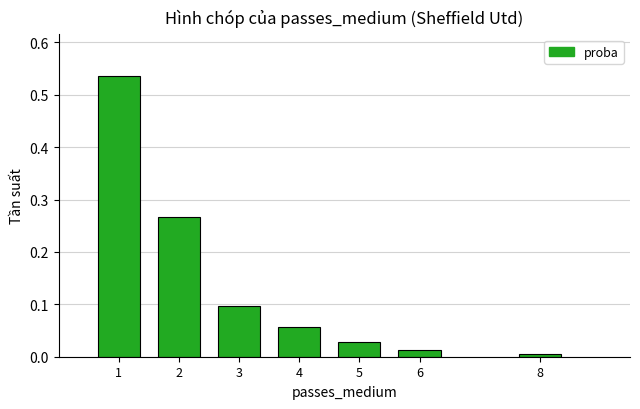

At which category does the chart reach its minimum across all series?

8